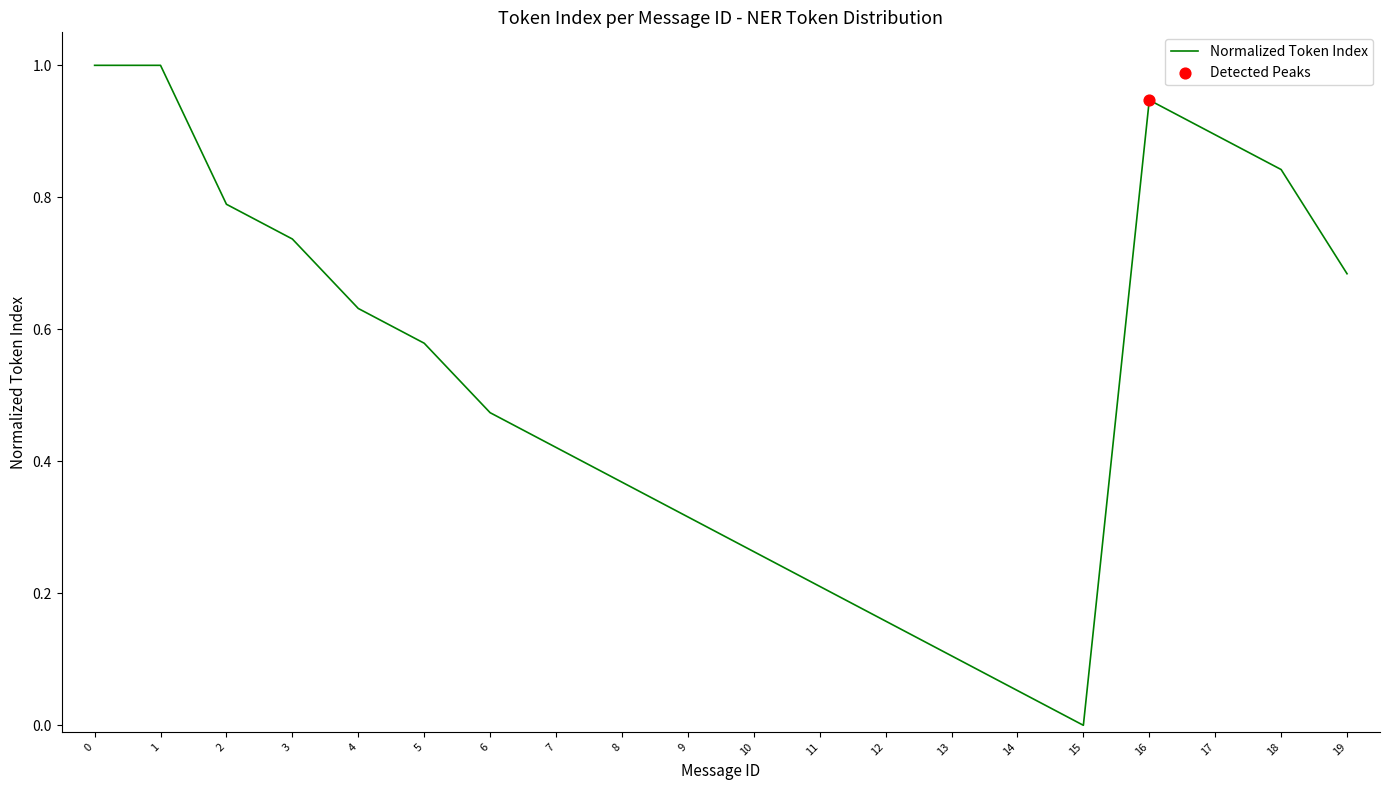

What is the change in value from 0 to 17?

-0.1